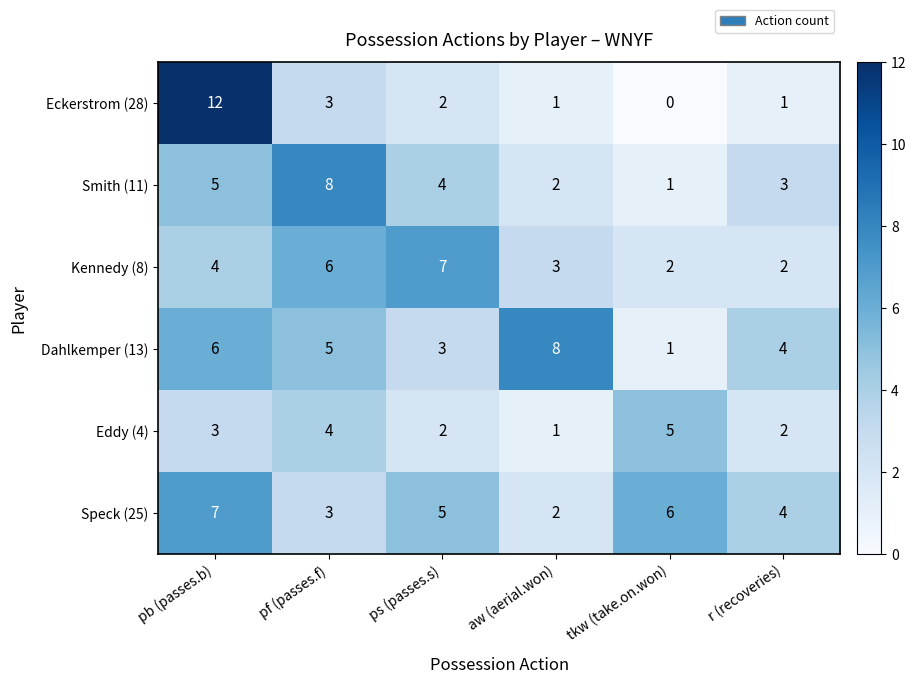

Count the Speck (25) values in the range 3 to 6.

4